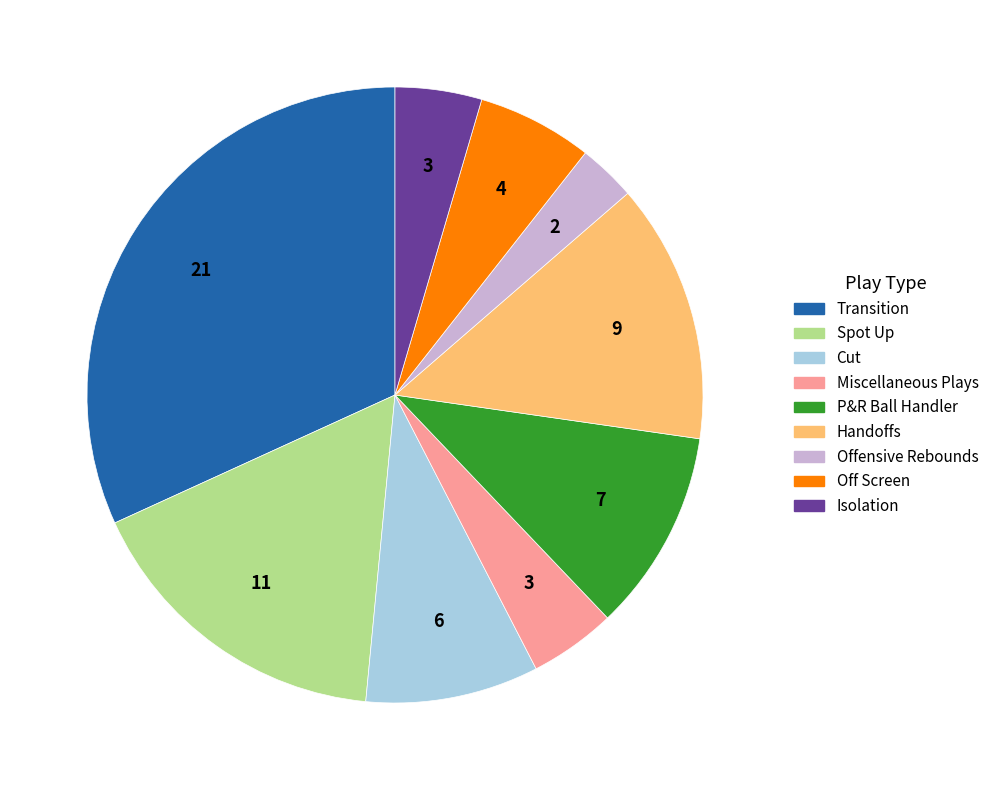

Is it true that Offensive Rebounds is 3% of the pie?

True